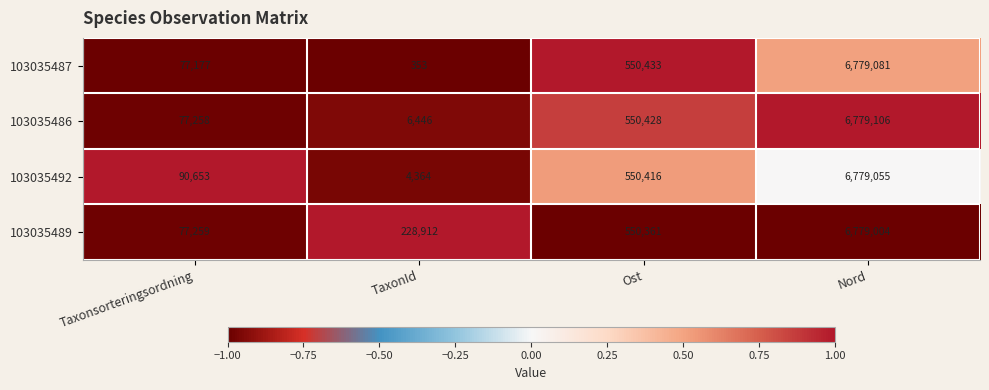

Reading left to right, list all the values displayed in this chart.

103035487: Taxonsorteringsordning=77177	TaxonId=353	Ost=550433	Nord=6779081
103035486: Taxonsorteringsordning=77258	TaxonId=6446	Ost=550428	Nord=6779106
103035492: Taxonsorteringsordning=90653	TaxonId=4364	Ost=550416	Nord=6779055
103035489: Taxonsorteringsordning=77259	TaxonId=228912	Ost=550361	Nord=6779004